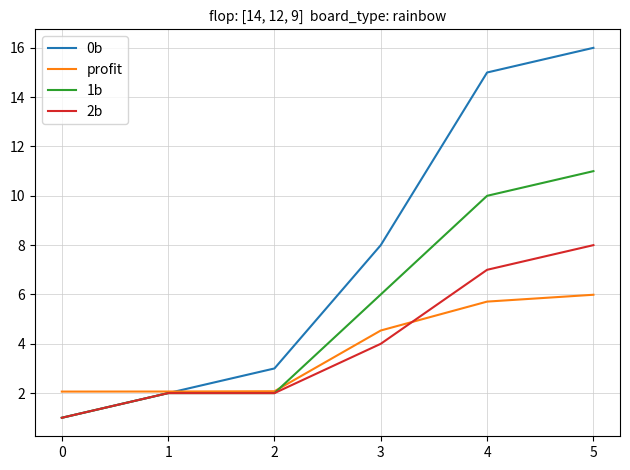

True or false: 2b has a value of 2.5 at 4.

False